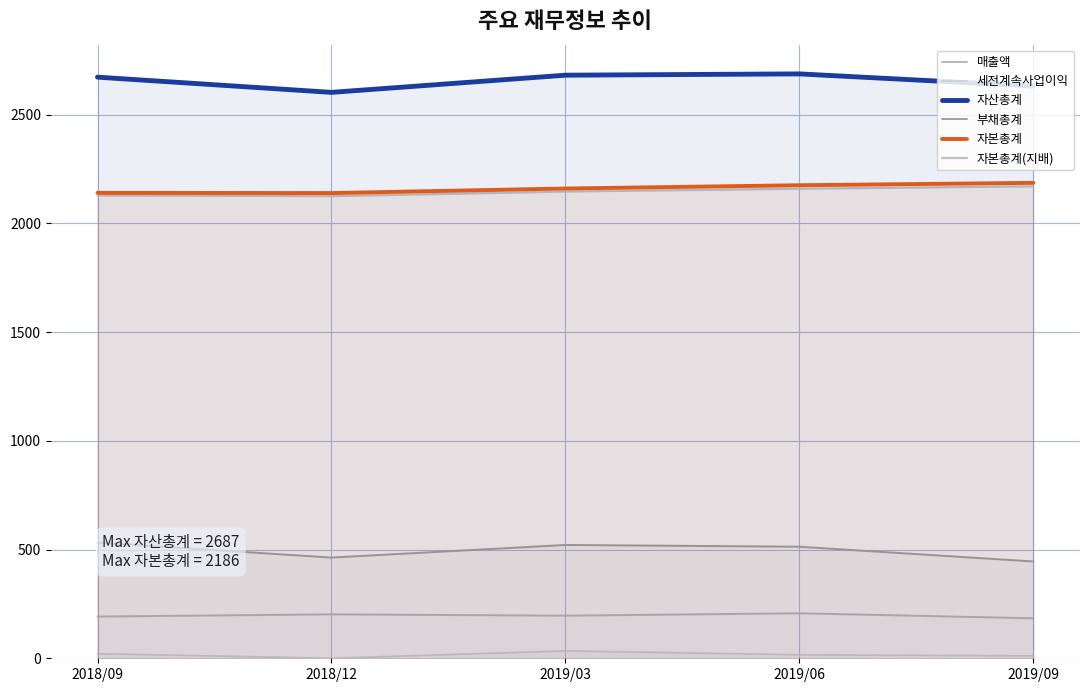

Which series changed the most between 2018/09 and 2018/12?

자산총계